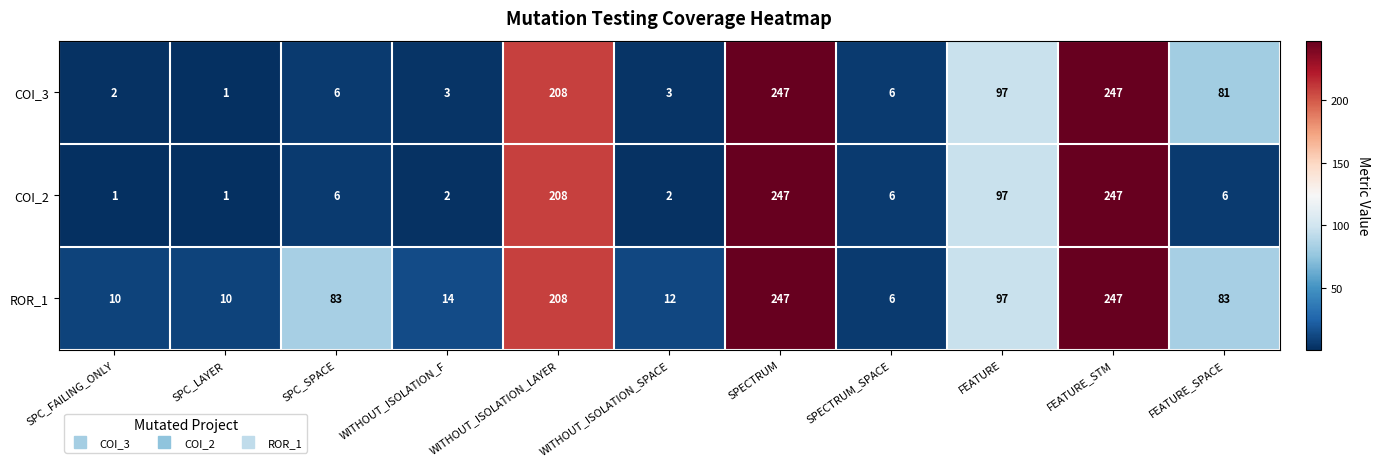

At how many categories does at least one series exceed 105?

3